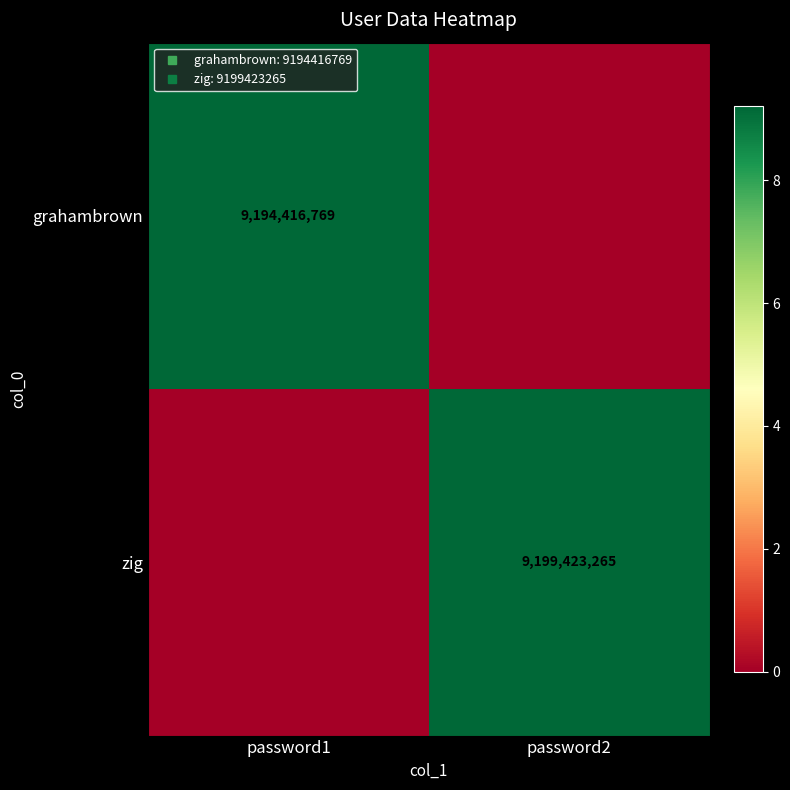

What is the average value of the grahambrown series?

4597208384